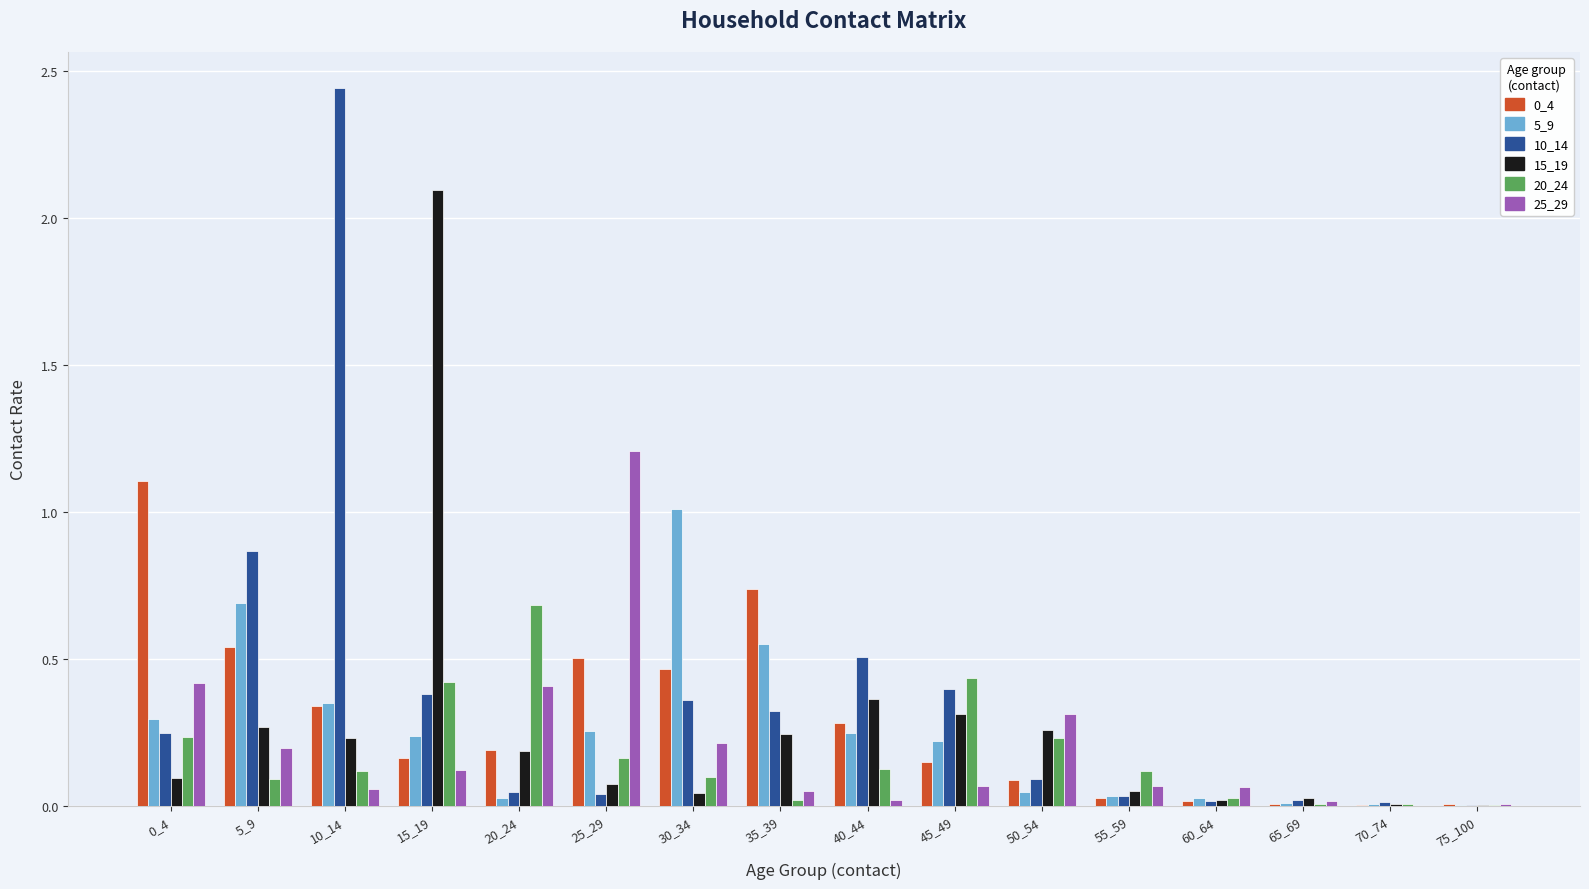

What is the maximum value for 5_9?

1.0